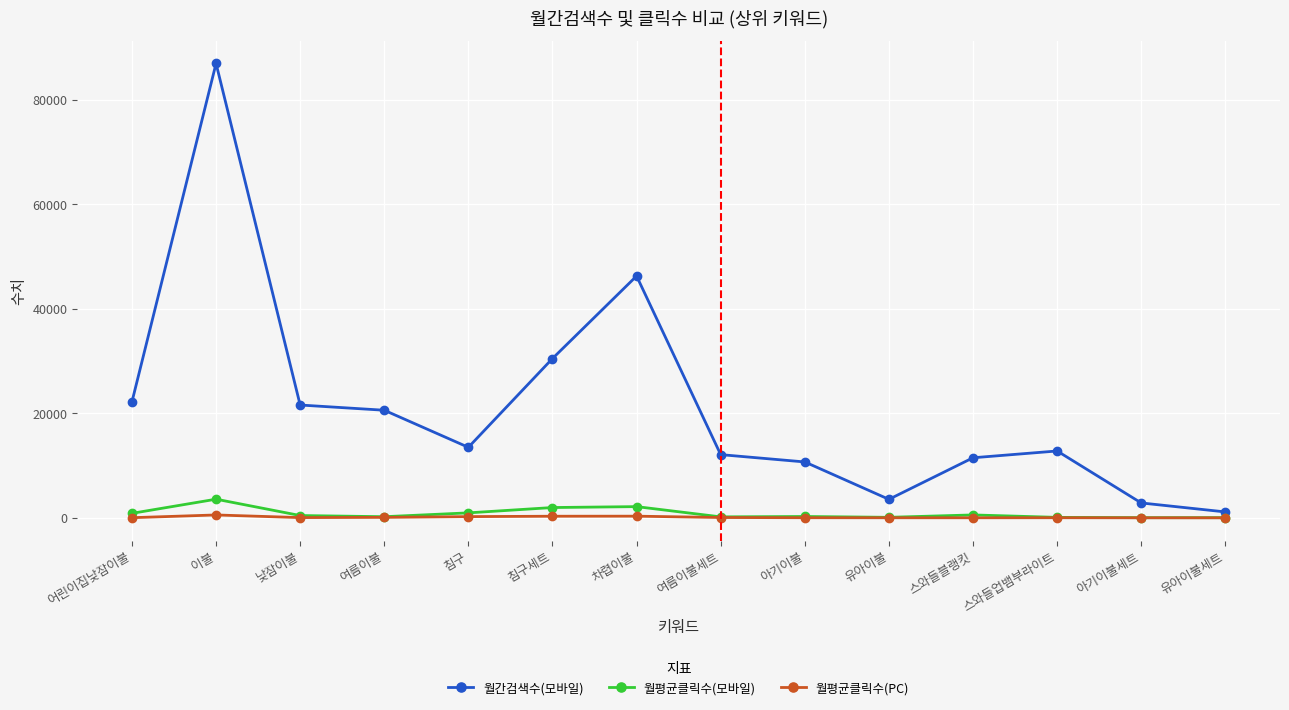

What is the label of the 14th point from the right?

어린이집낮잠이불